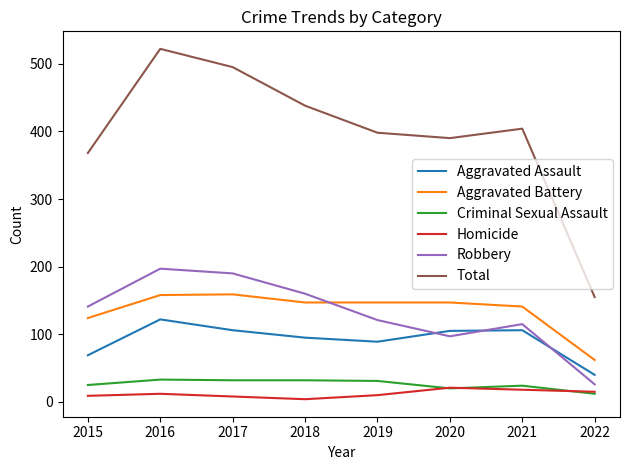

What is the spread (max minus min) of values at 2016?

510